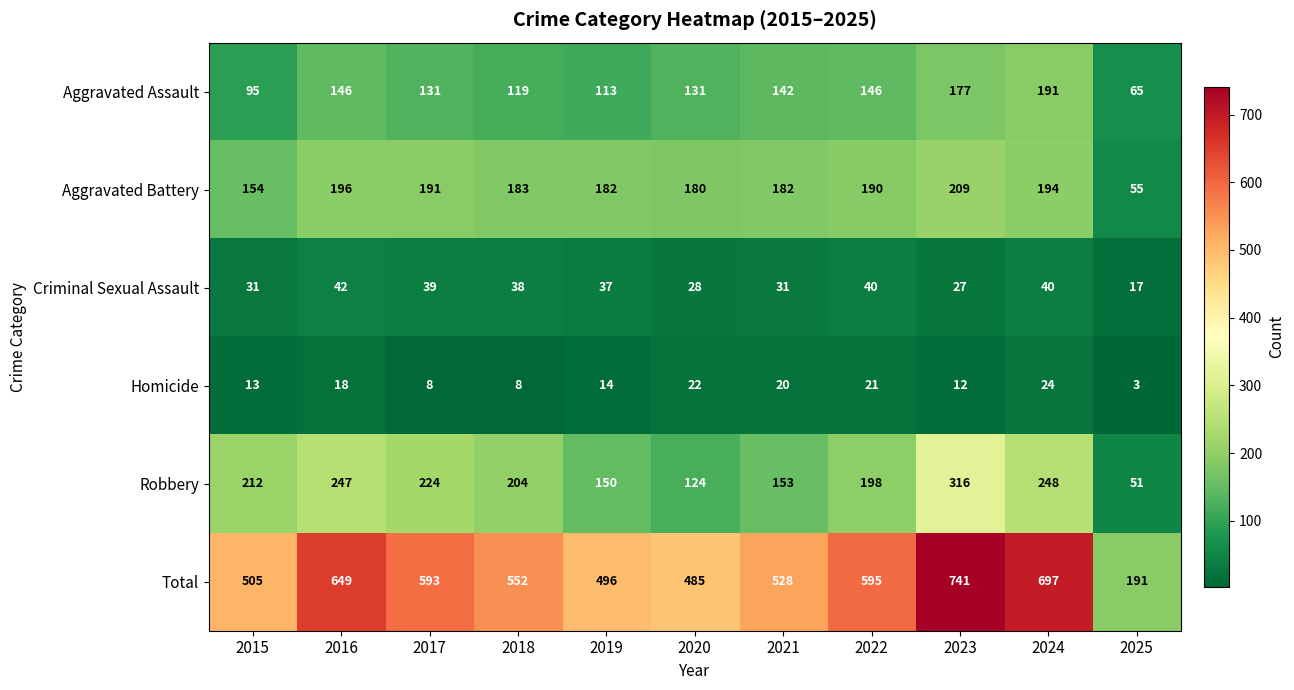

Which series changed the most between 2017 and 2023?

Total